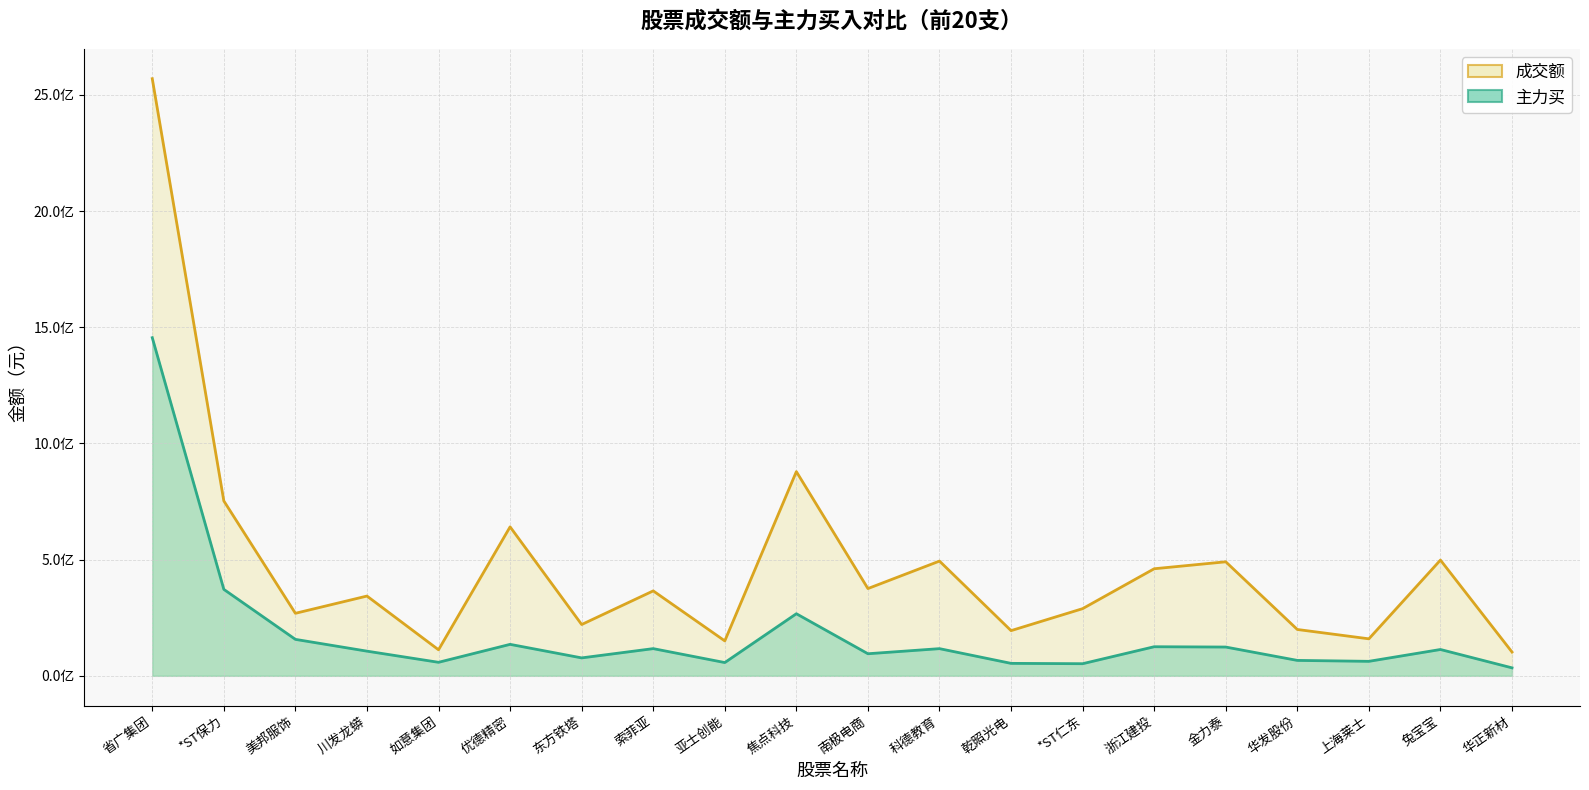

What is the greatest value displayed?

2569749928